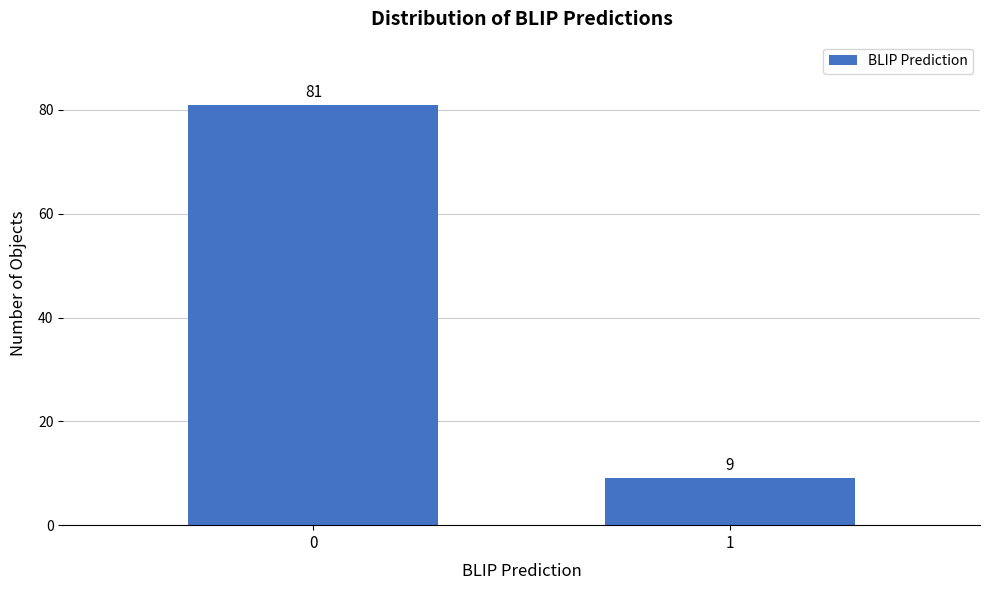

Reading right to left, what are all the values shown in this chart?

1=9	0=81